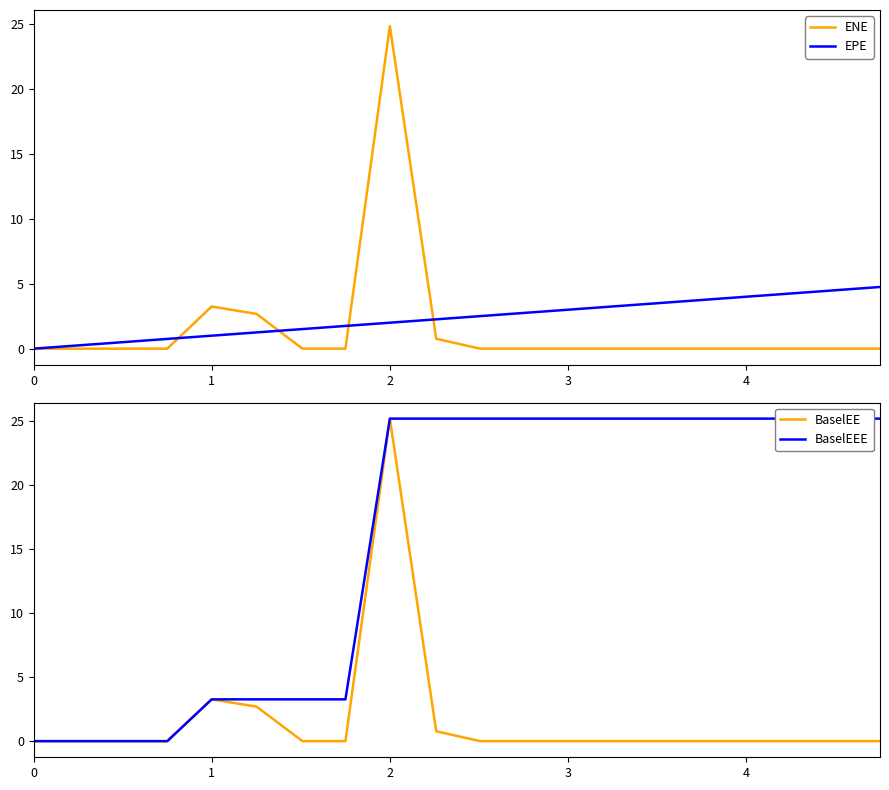

Is it true that ENE equals -17.0 at 4?

False